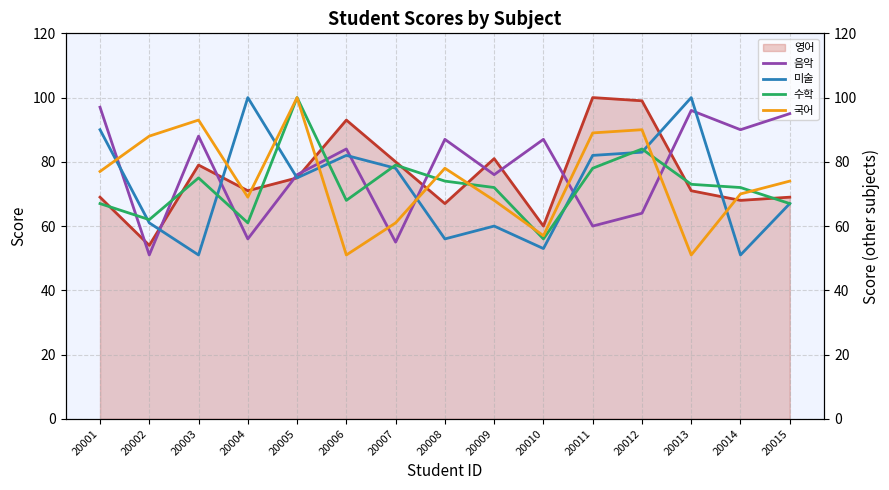

What is the lowest value of the 수학 series?

56